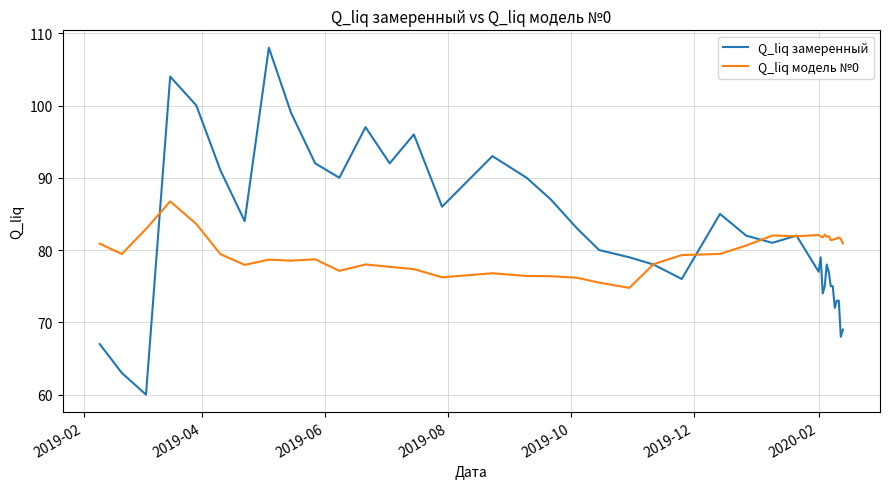

What is the smallest value displayed?

60.0